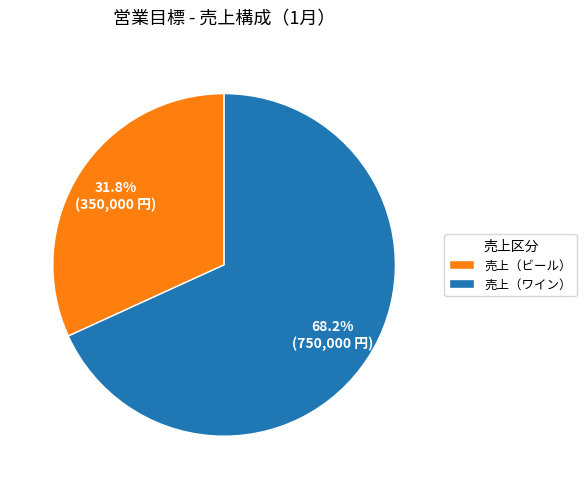

Is there a majority slice in this chart?

Yes